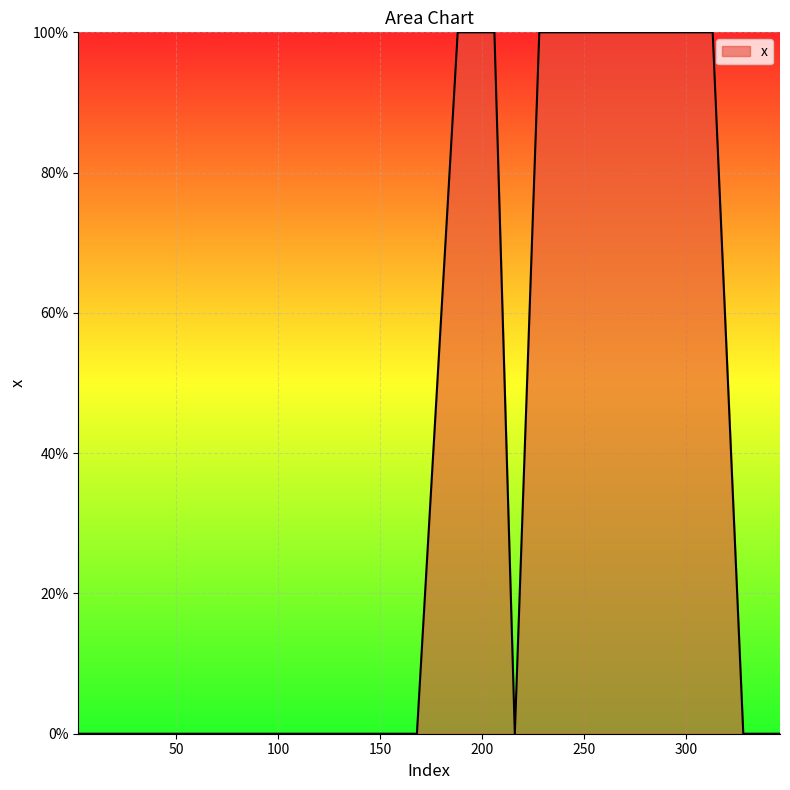

Is this an area chart (filled region under the line)?

Yes